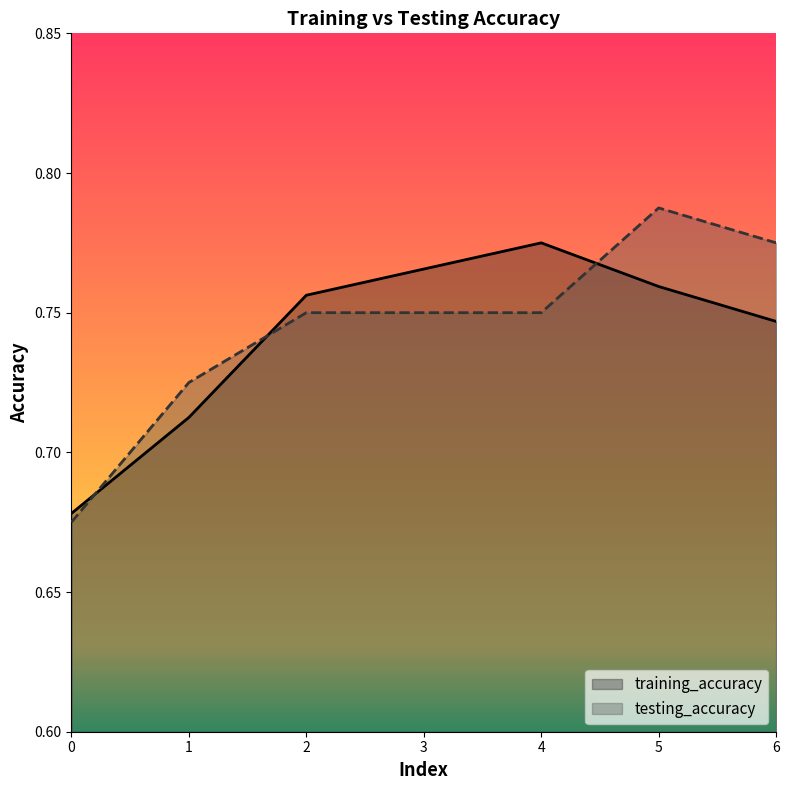

What is the value of the training_accuracy point at the 2nd from the left?

0.7